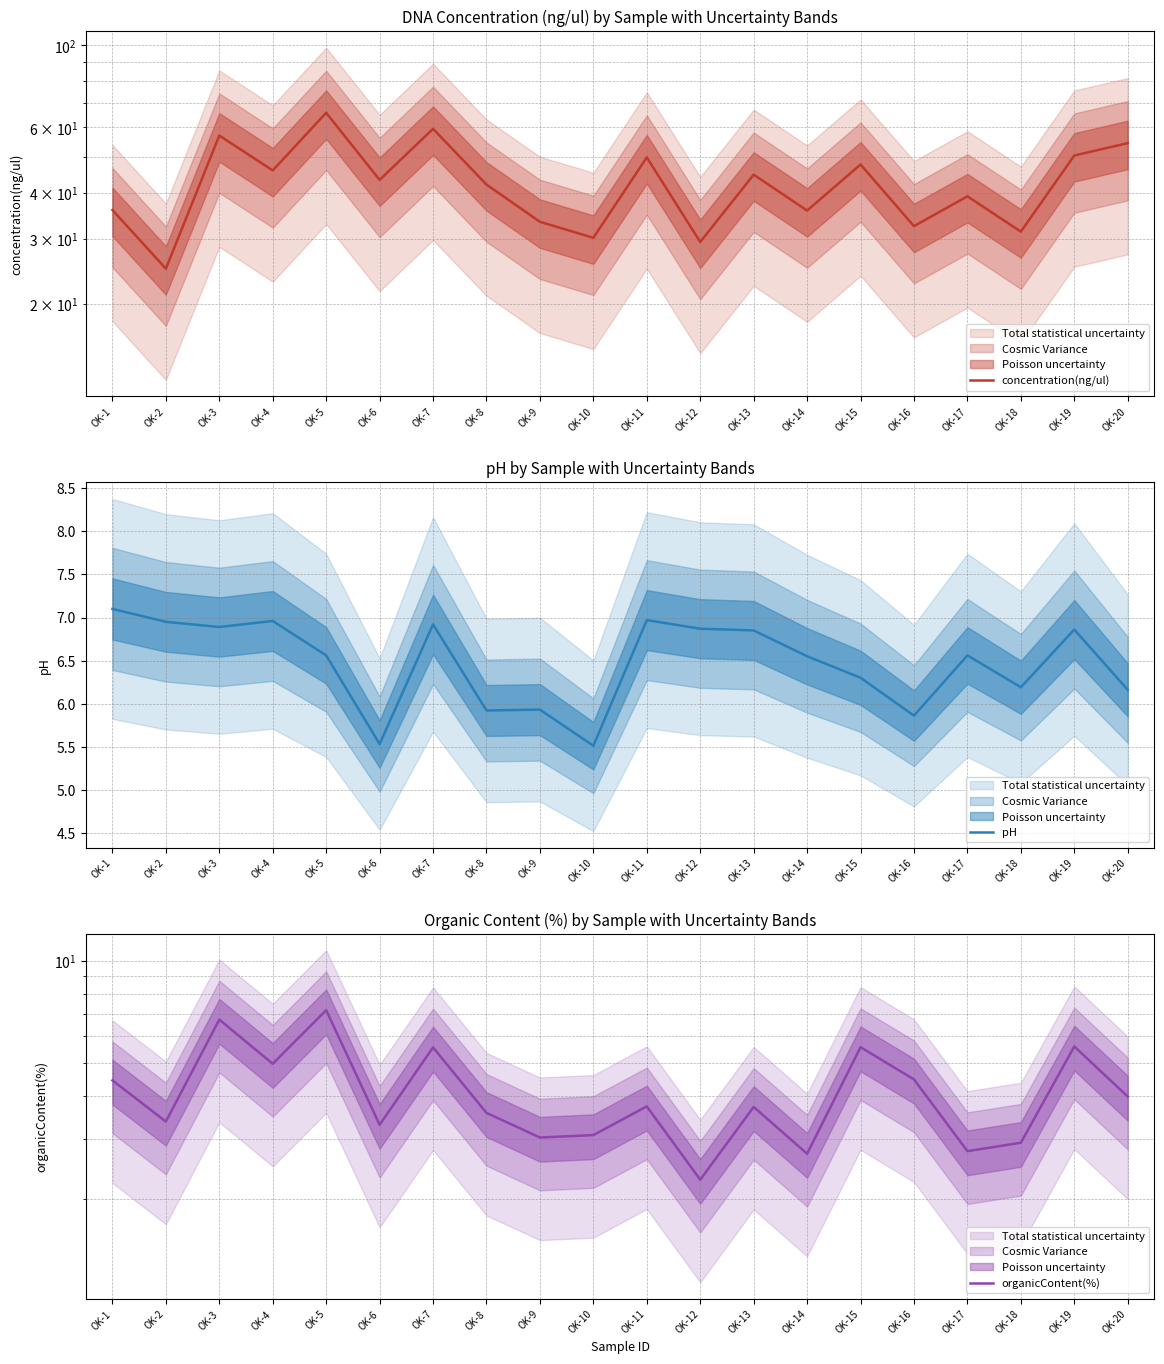

How many lines are shown in the chart?

3